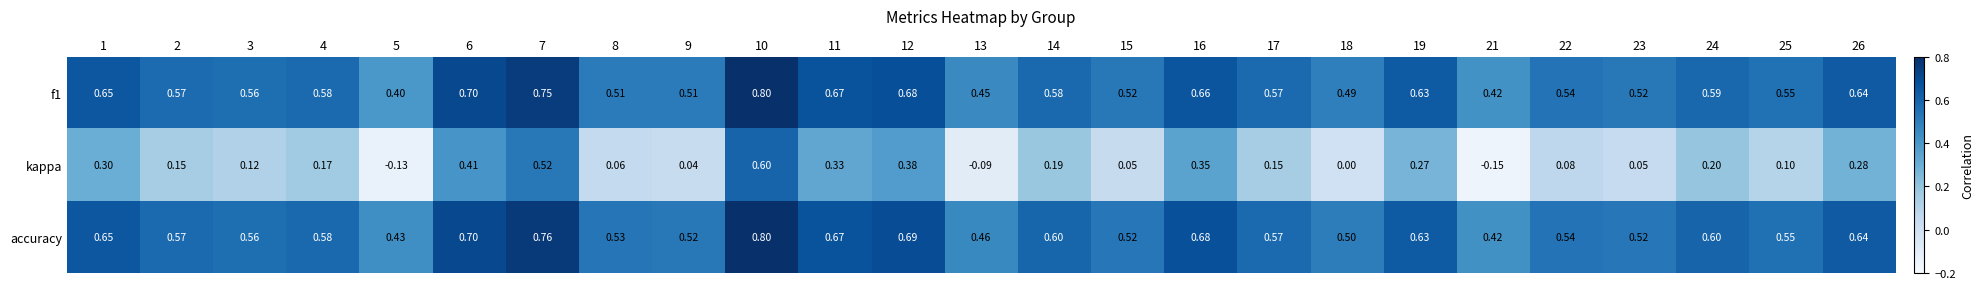

Which series has the widest spread of values?

kappa